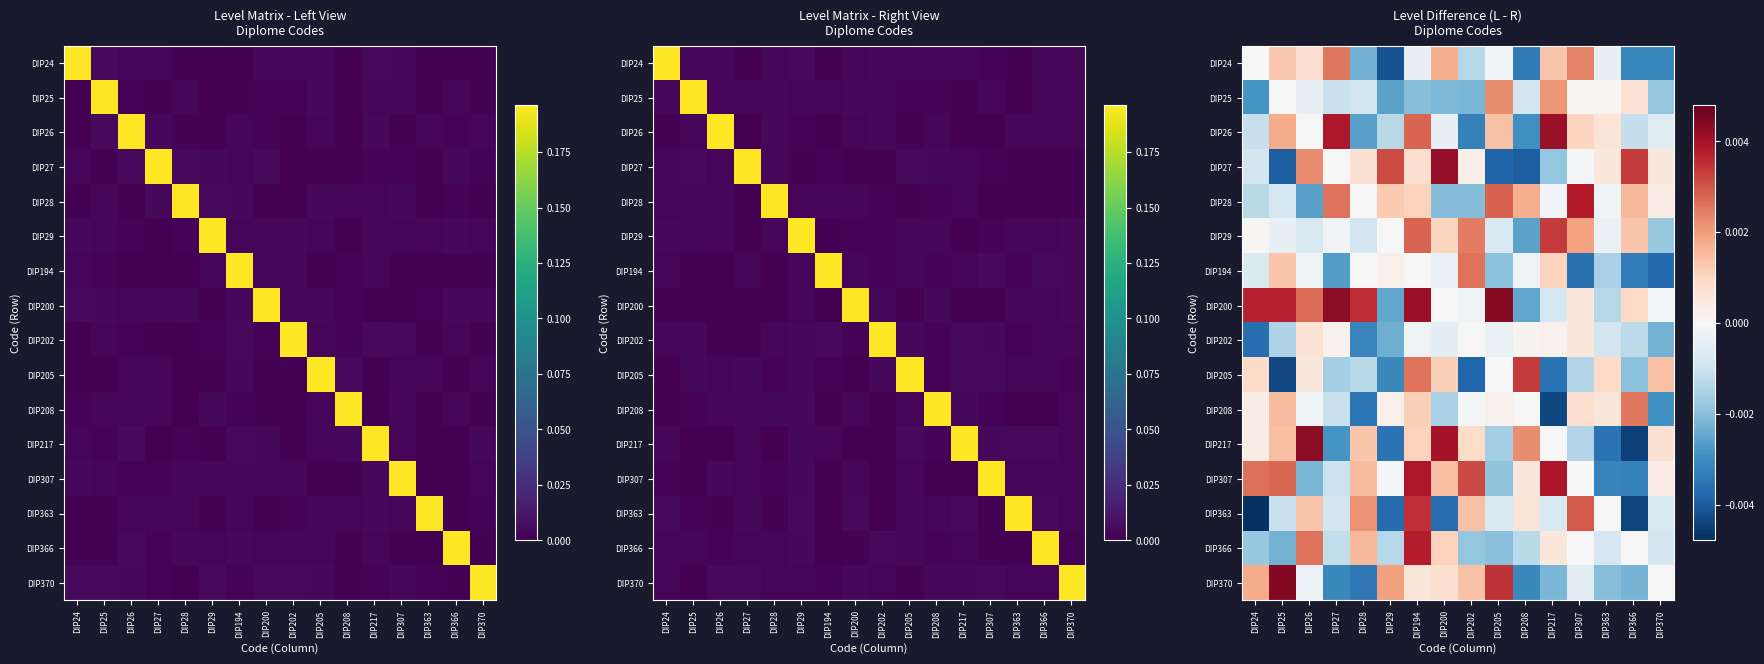

Rank the series at DIP27 from highest to lowest value.

DIP200, DIP26, DIP28, DIP24, DIP202, DIP27, DIP29, DIP363, DIP307, DIP25, DIP208, DIP366, DIP205, DIP194, DIP217, DIP370